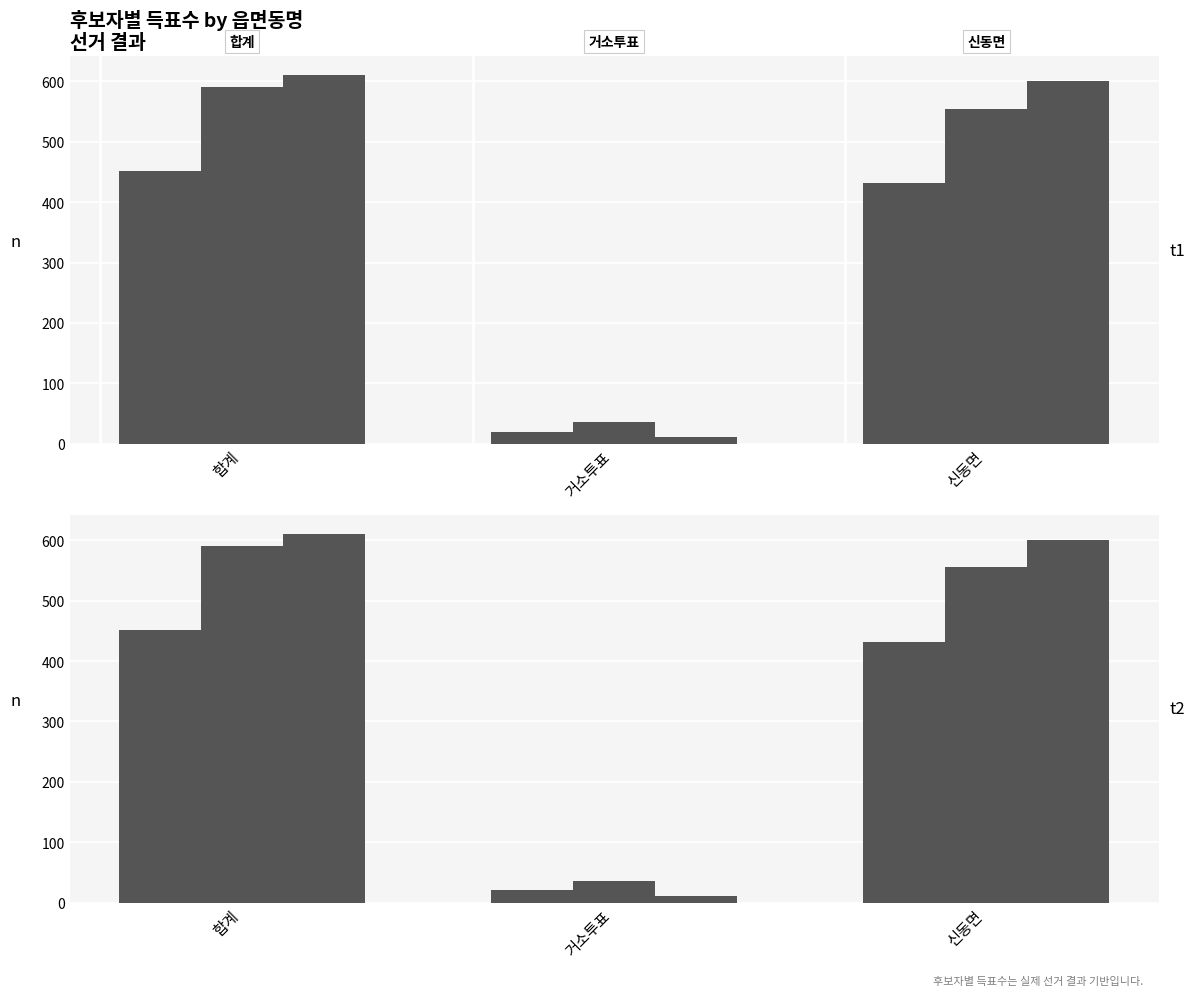

What is the value of the 무소속김희민 bar at the 3rd from the left?

431